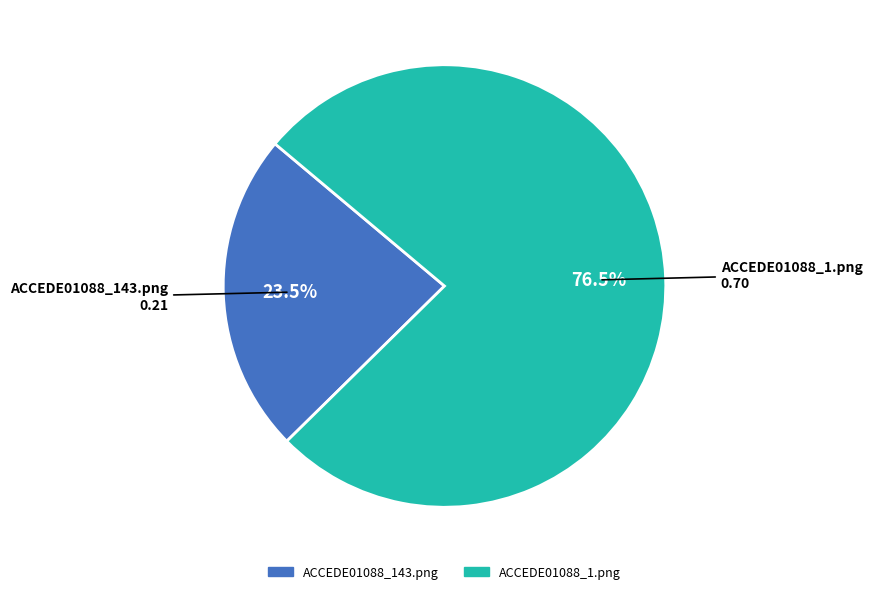

Which slice is the largest?

ACCEDE01088_1.png